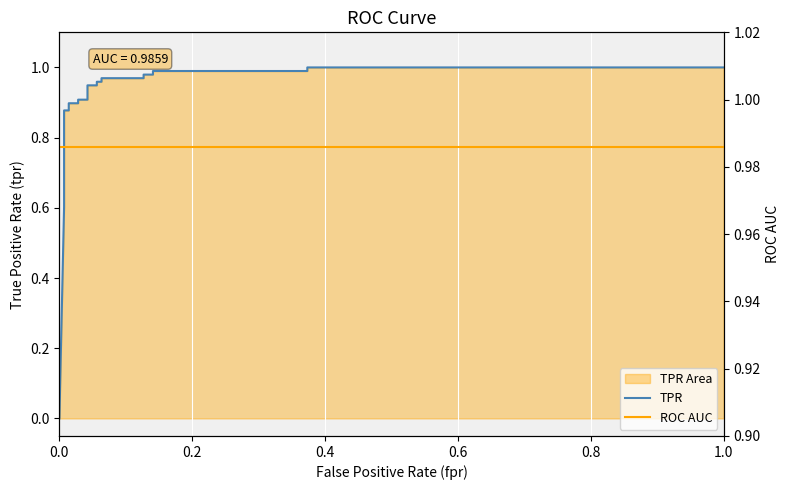

True or false: ROC AUC has a value of 1.8 at 0.4.

False